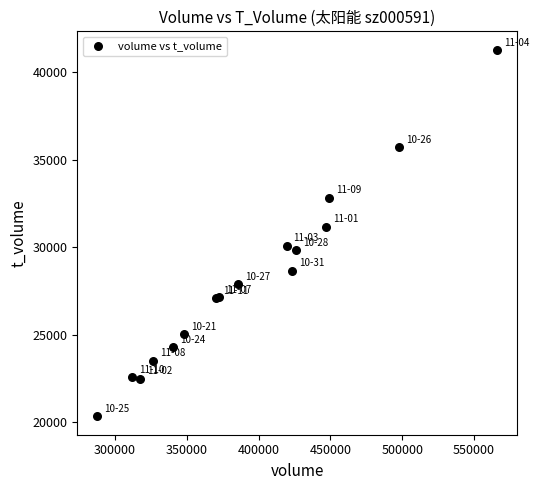

What Y value in the scatter plot is closest to 30811?

31177